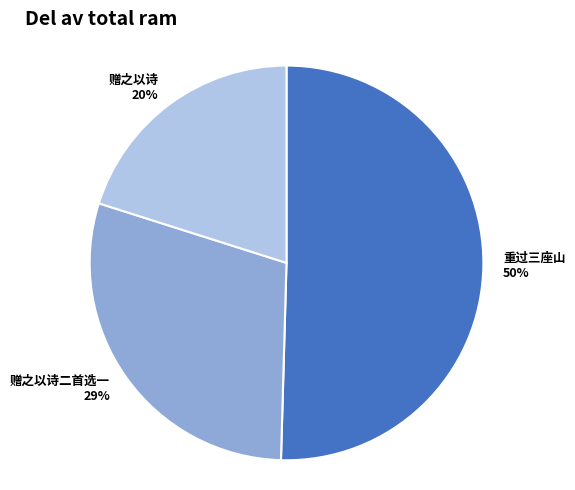

Is it true that 赠之以诗 20% is 31% of the pie?

False